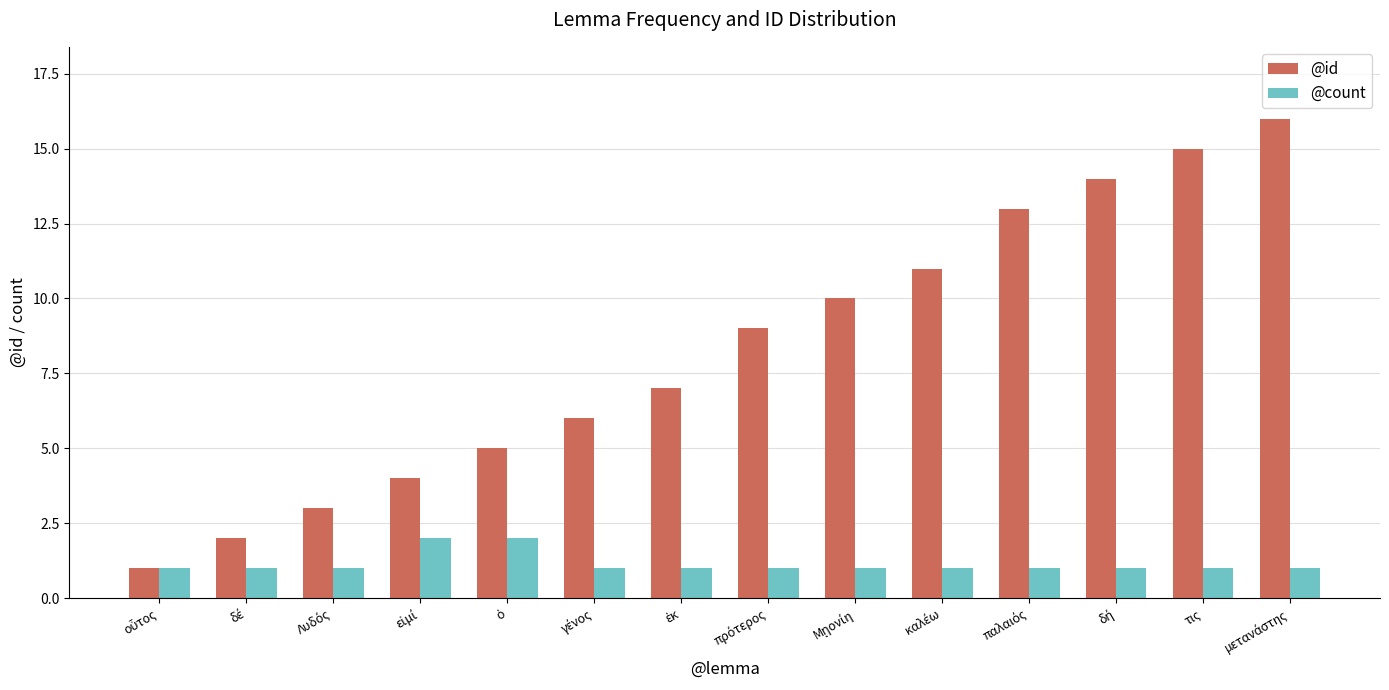

Which series has the widest spread of values?

@id